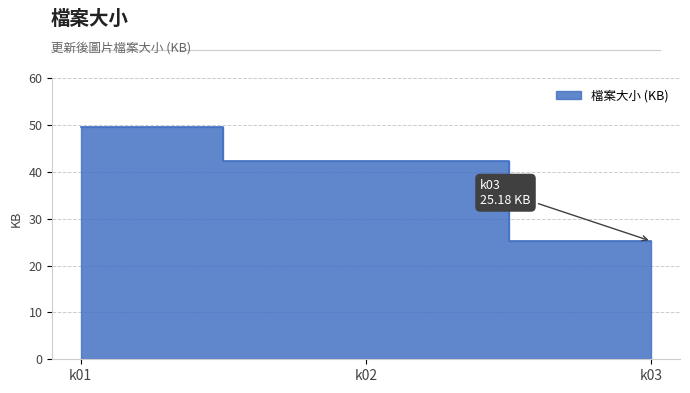

Reading left to right, list all the values displayed in this chart.

49.6	42.2	25.2